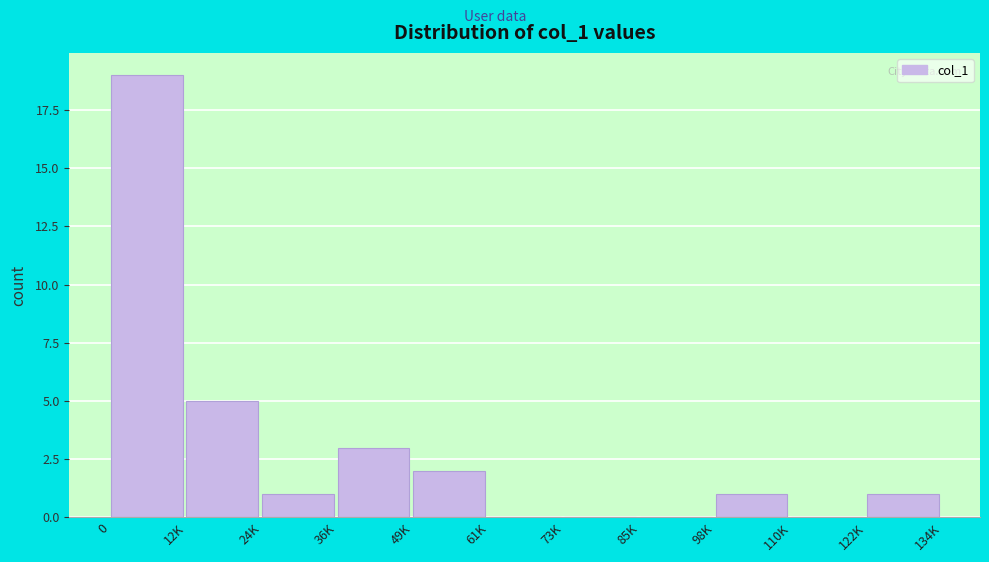

Reading left to right, transcribe all the data shown in this chart.

0=19	12K=5	24K=1	36K=3	49K=2	61K=0	73K=0	85K=0	98K=1	110K=0	122K=1